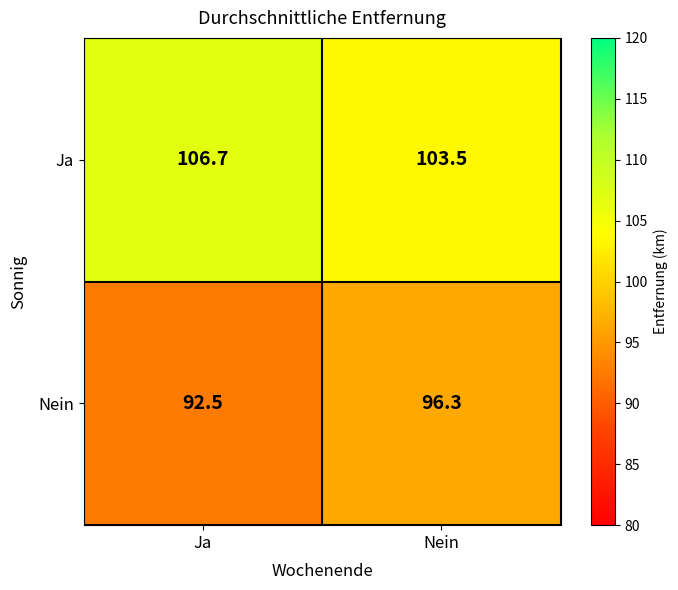

Rank the series by their maximum value, from lowest to highest.

Nein, Ja